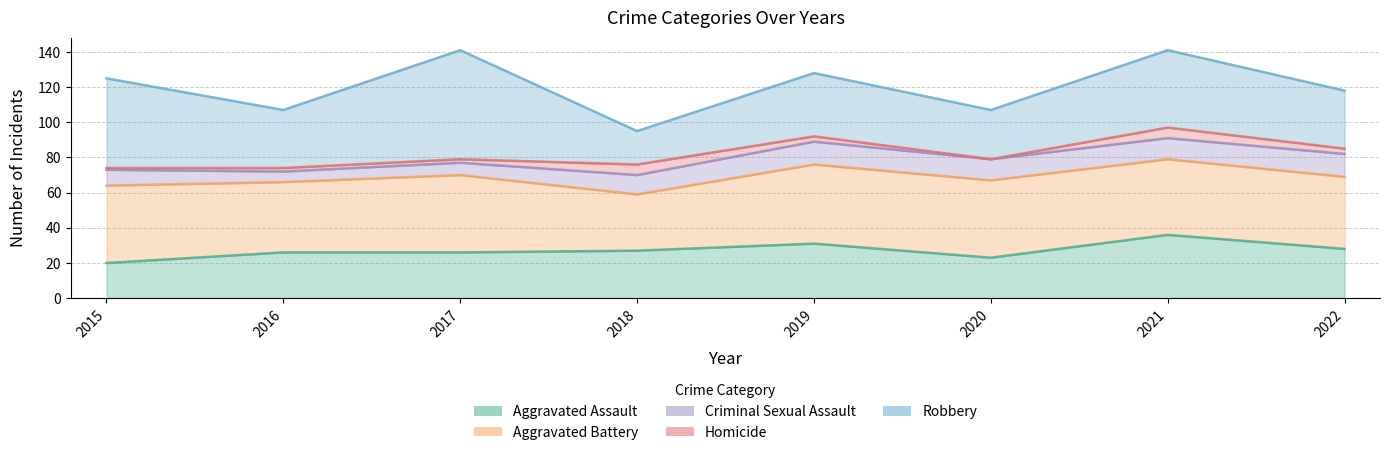

What are all the series names shown in the legend?

Aggravated Assault, Aggravated Battery, Criminal Sexual Assault, Homicide, Robbery